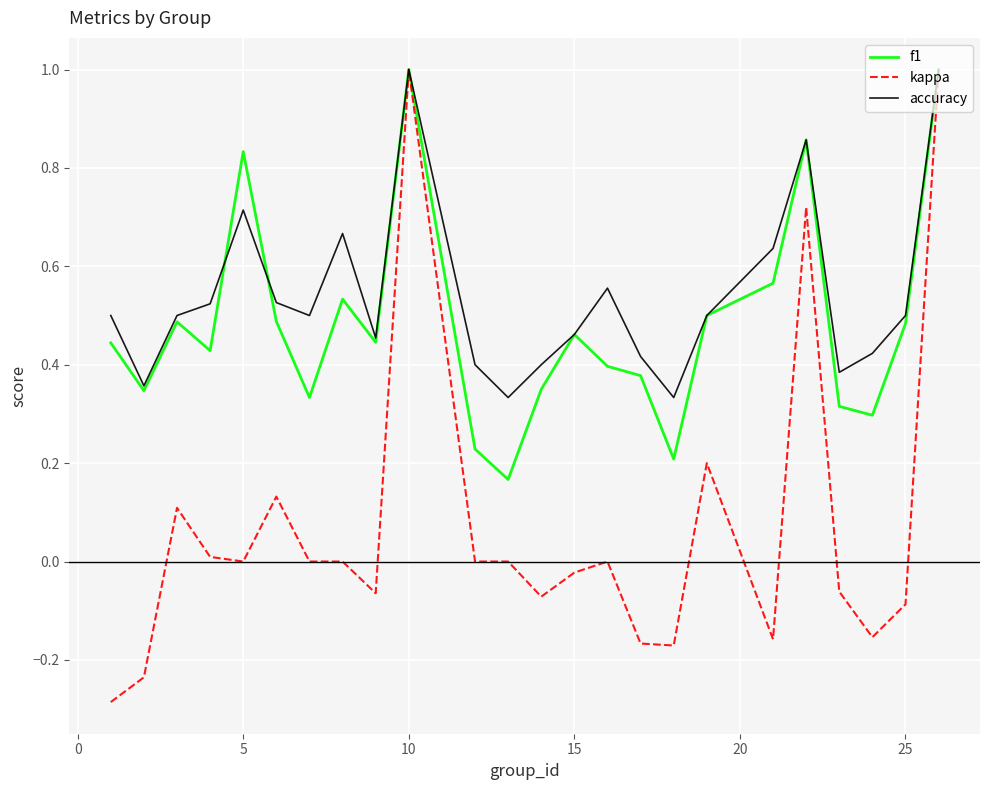

True or false: f1 and kappa intersect in this chart.

False